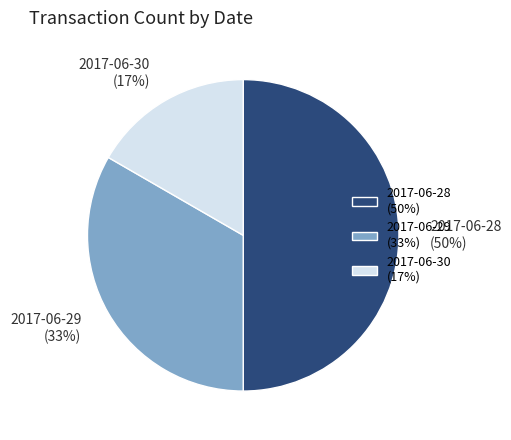

Do 2017-06-28 and 2017-06-30 together represent more than half of the pie?

Yes